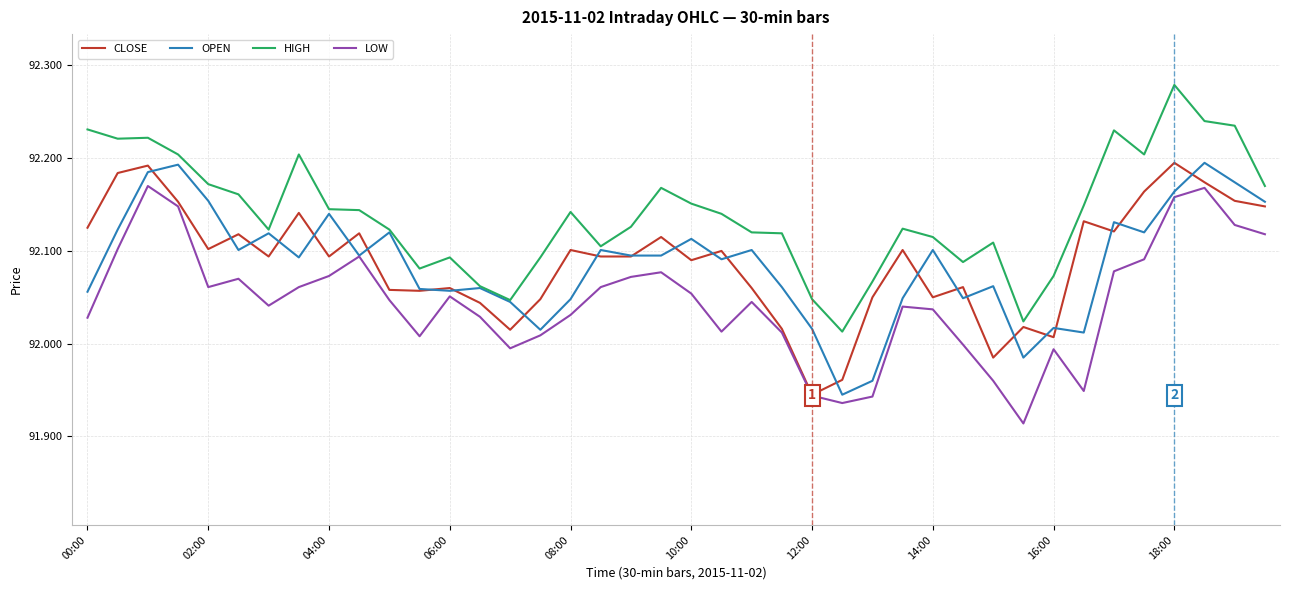

Which series has the largest total across all categories?

HIGH